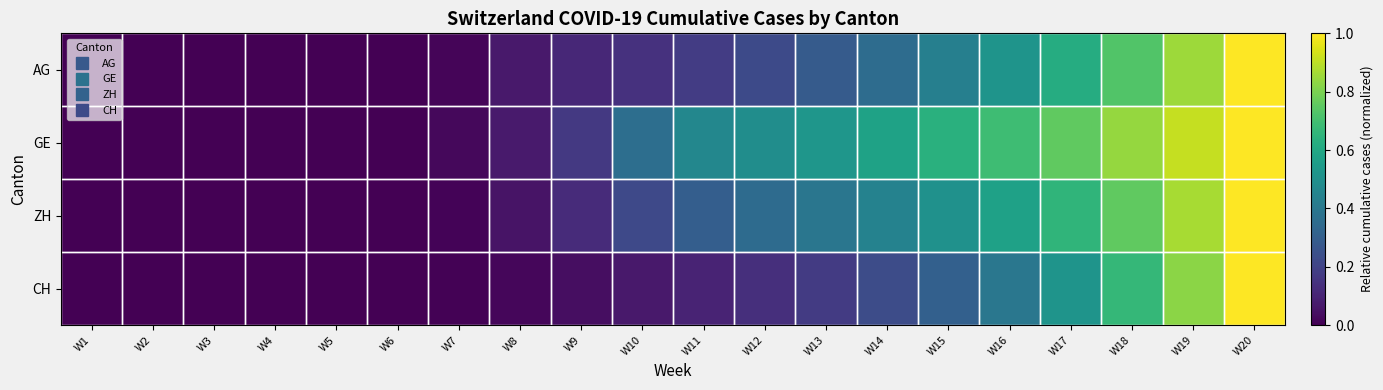

List the series in order of their peak value, highest first.

AG, GE, ZH, CH